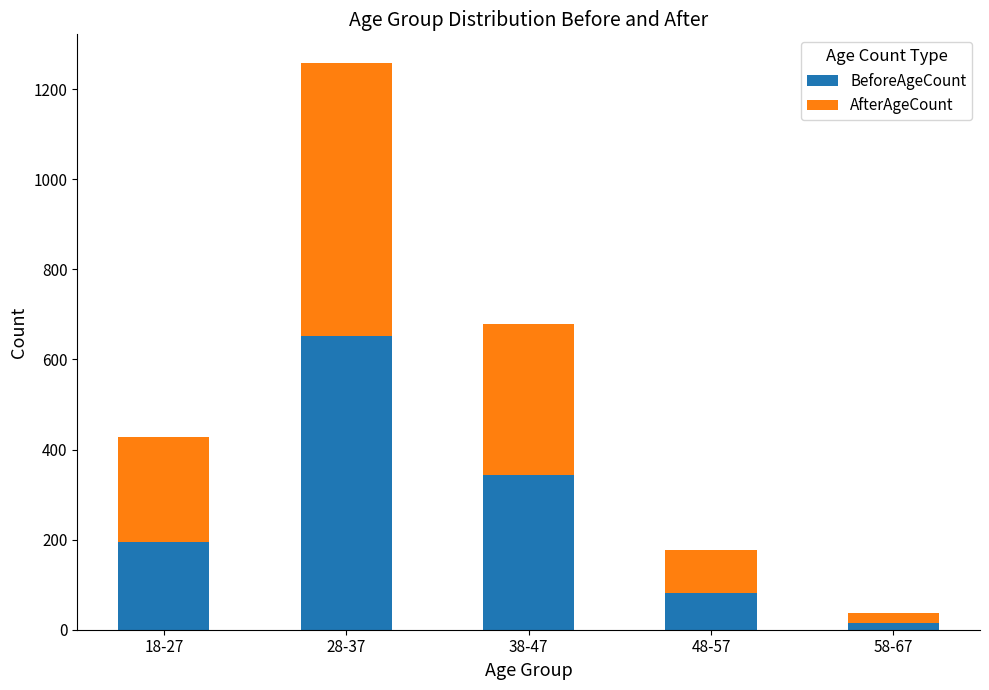

Reading left to right, transcribe the values for BeforeAgeCount.

194	653	344	82	16